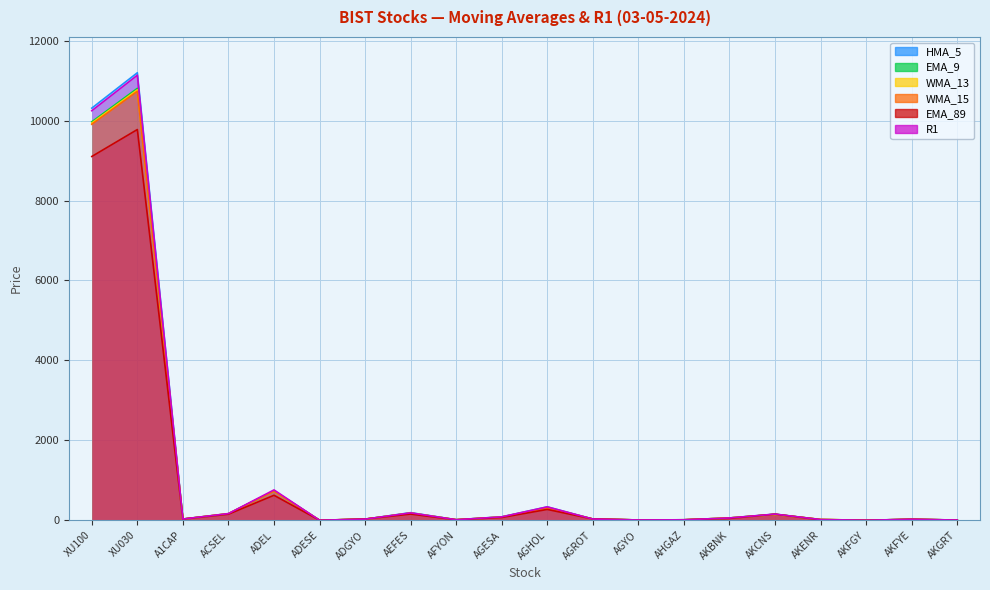

Is it true that R1 equals 19.5 at A1CAP?

False